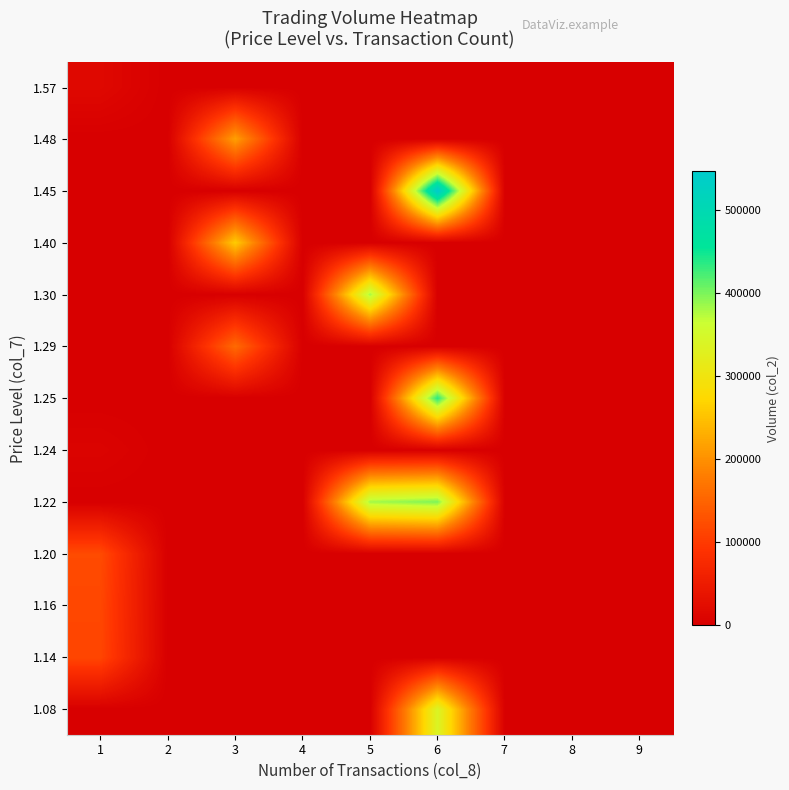

Reading right to left, transcribe all the data shown in this chart.

1.08: 9=0	8=0	7=0	6=340000	5=0	4=0	3=0	2=0	1=0
1.14: 9=0	8=0	7=0	6=0	5=0	4=0	3=0	2=0	1=114000
1.16: 9=0	8=0	7=0	6=0	5=0	4=0	3=0	2=0	1=116000
1.20: 9=0	8=0	7=0	6=0	5=0	4=0	3=0	2=0	1=120000
1.22: 9=0	8=0	7=0	6=399080	5=382740	4=0	3=0	2=0	1=0
1.24: 9=0	8=0	7=0	6=0	5=0	4=0	3=0	2=0	1=7440
1.25: 9=0	8=0	7=0	6=436220	5=0	4=0	3=0	2=0	1=0
1.29: 9=0	8=0	7=0	6=0	5=0	4=0	3=157700	2=0	1=0
1.30: 9=0	8=0	7=0	6=0	5=381080	4=0	3=0	2=0	1=0
1.40: 9=0	8=0	7=0	6=0	5=0	4=0	3=261350	2=0	1=0
1.45: 9=0	8=0	7=0	6=546950	5=0	4=0	3=0	2=0	1=0
1.48: 9=0	8=0	7=0	6=0	5=0	4=0	3=216280	2=0	1=0
1.57: 9=0	8=0	7=0	6=0	5=0	4=0	3=0	2=0	1=15700